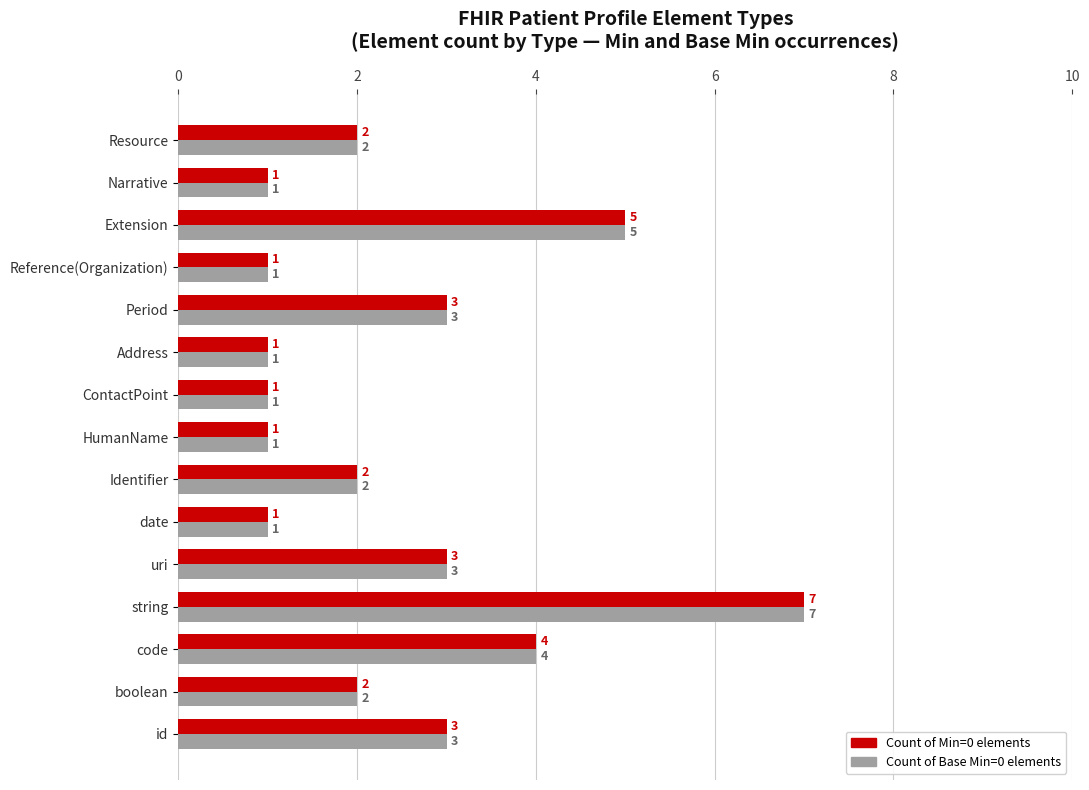

At which category is the sum across all series the highest?

string